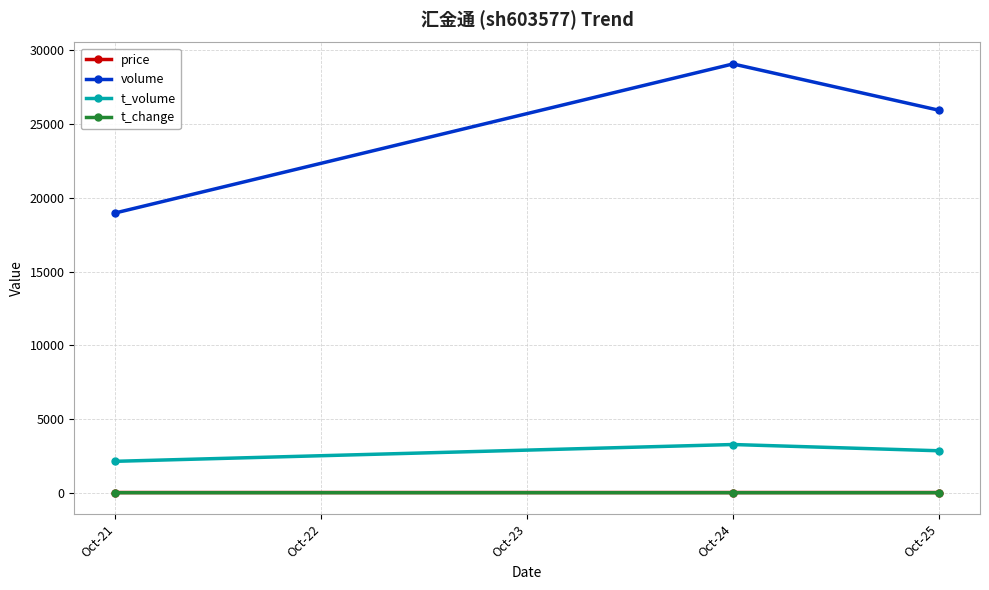

List the labels in order of volume value, largest first.

Oct-24, Oct-25, Oct-21